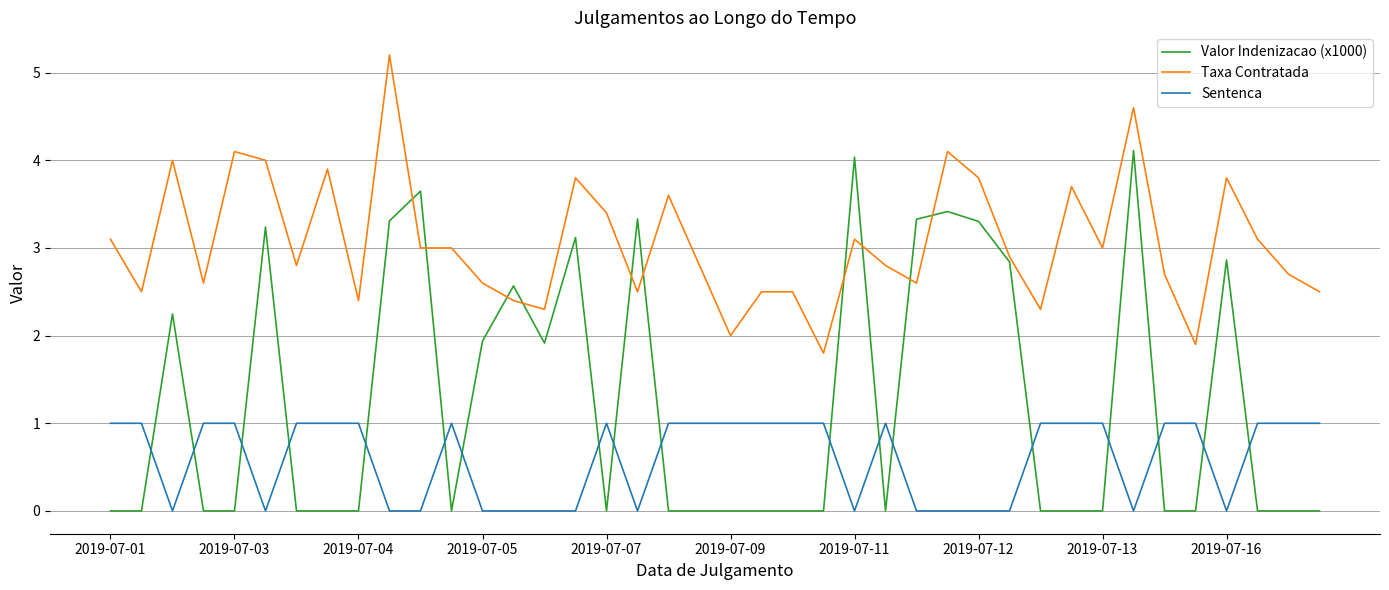

Does the chart have visible grid lines?

Yes